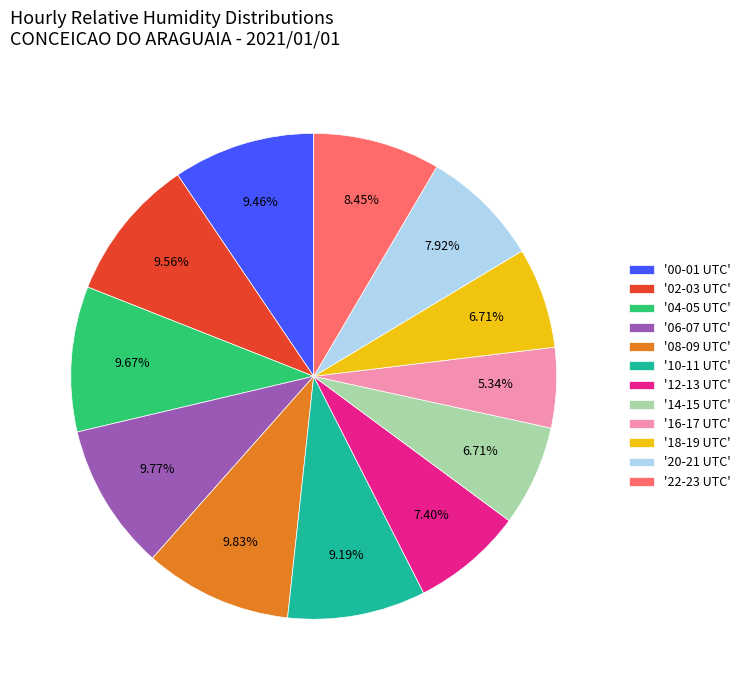

Is the sum of '04-05 UTC' and '08-09 UTC' greater than half?

No